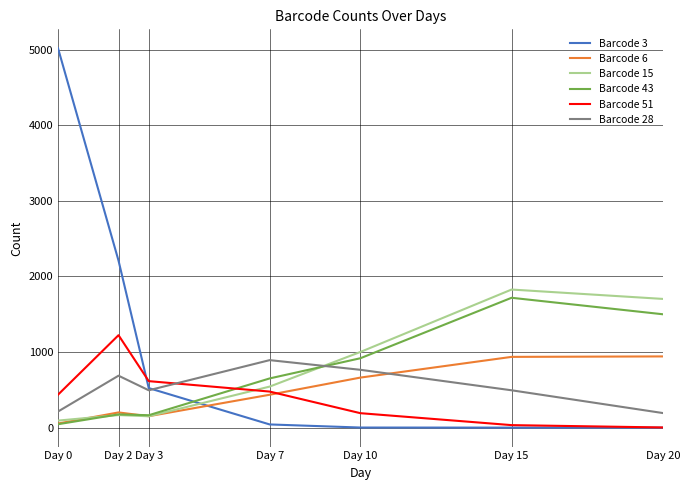

What is the difference between the highest and lowest values at Day 20?

1703